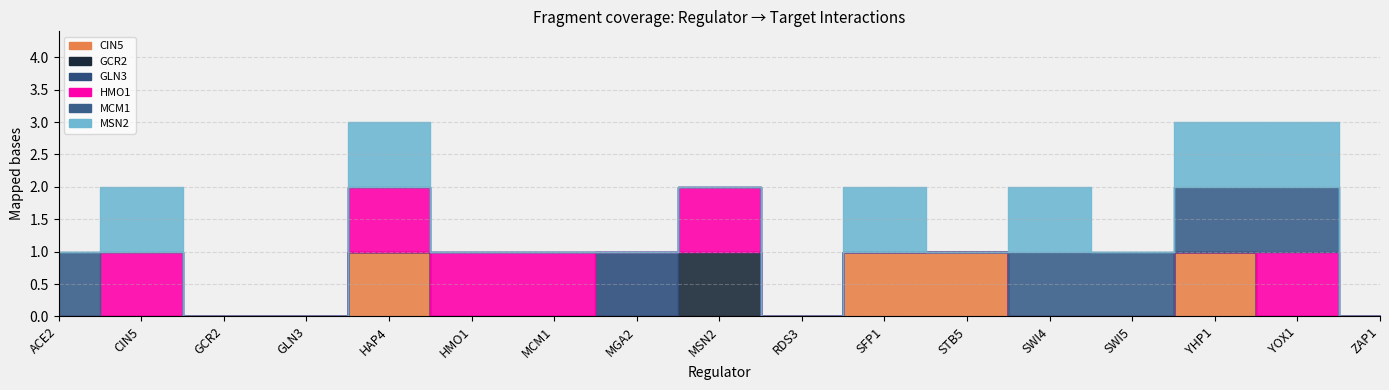

List the series in order of their peak value, lowest first.

CIN5, GCR2, GLN3, HMO1, MCM1, MSN2